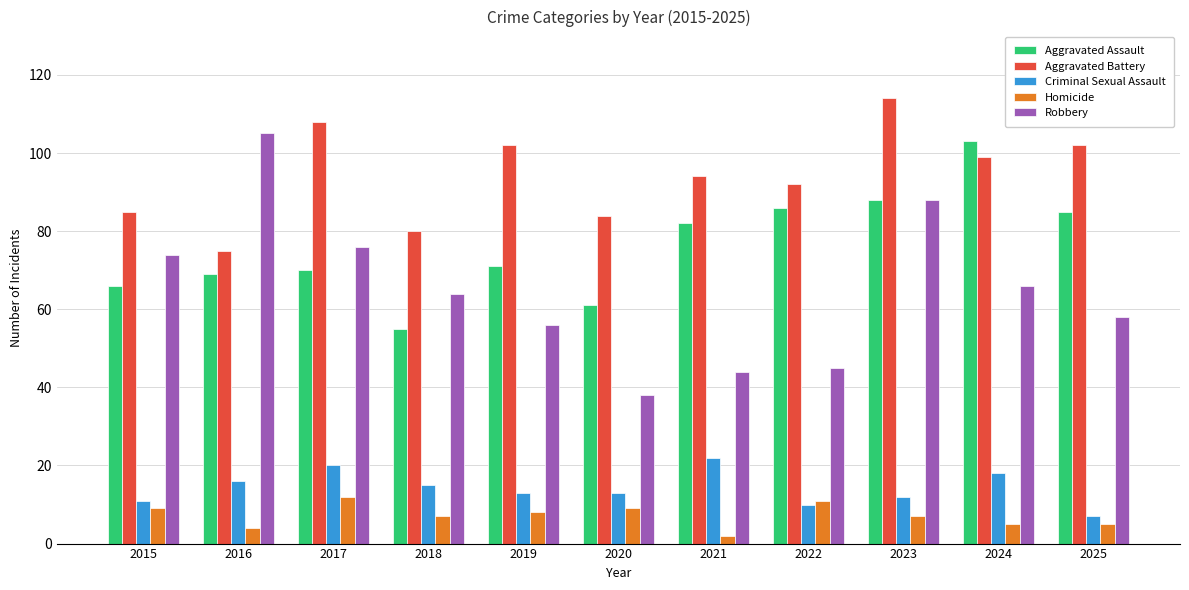

How many groups of bars are there?

11